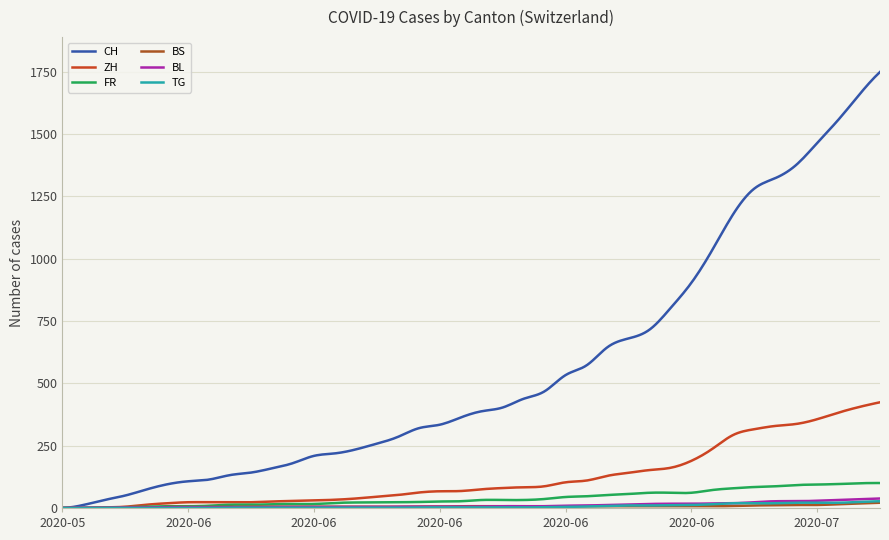

Is this an area chart (filled region under the line)?

No